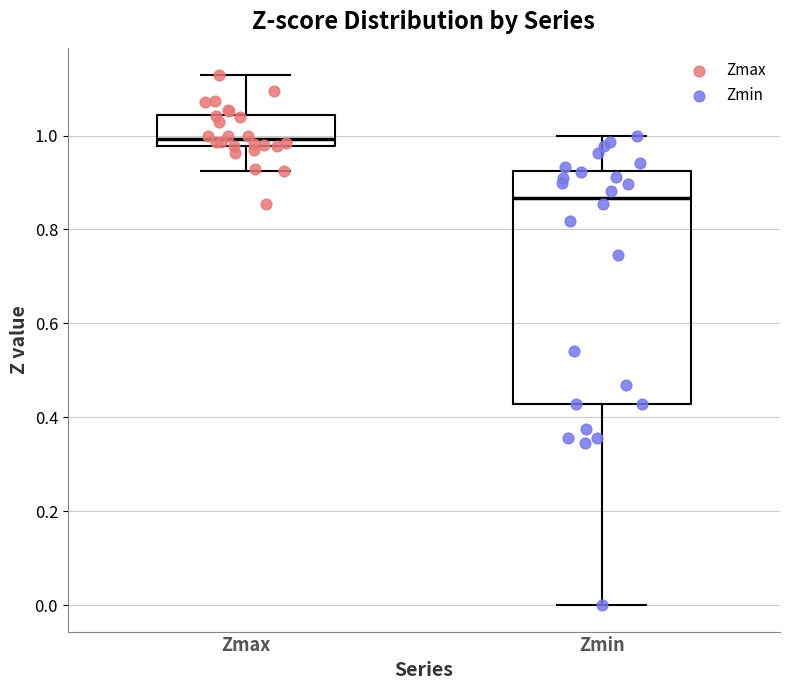

Reading left to right, read every box against the y-axis: the position of its median line, the range the box covers, and the ends of its whiskers. The values are not printed on the chart, so give them approximately, as read against the axis.

Zmax: median 1.00, box 0.98 to 1.04, whiskers 0.92 to 1.12
Zmin: median 0.86, box 0.42 to 0.92, whiskers 0.00 to 1.00